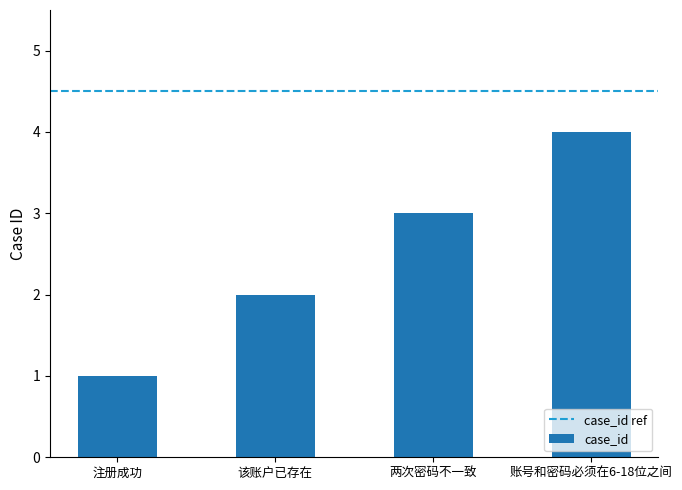

Count the number of categories in the chart.

4